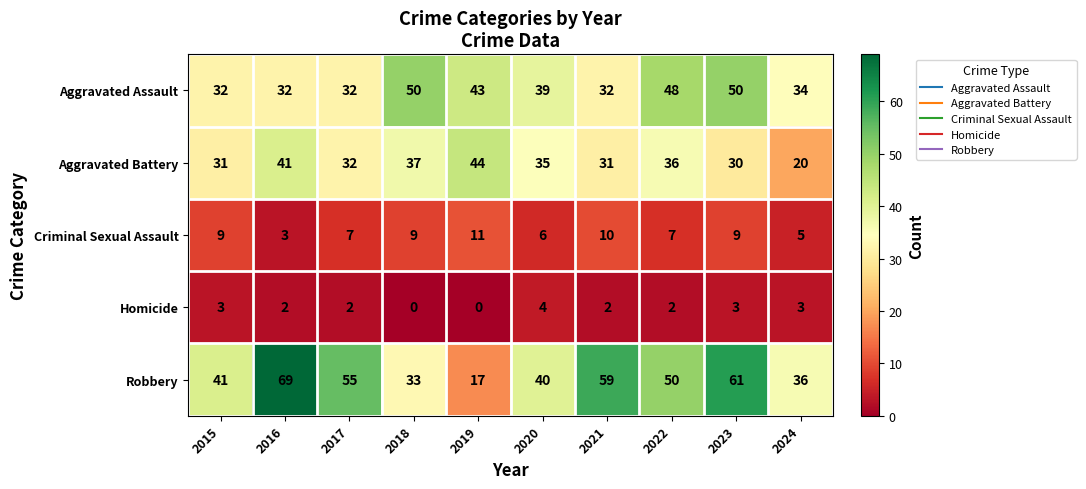

What is the sum of the Criminal Sexual Assault values at 2024 and 2018?

14